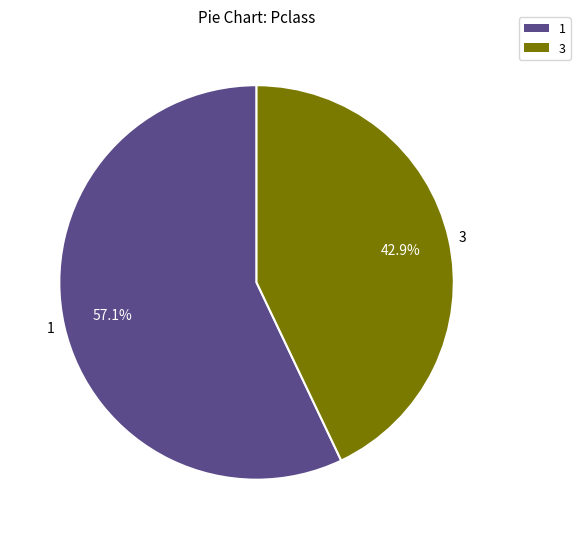

How many segments does this pie chart have?

2